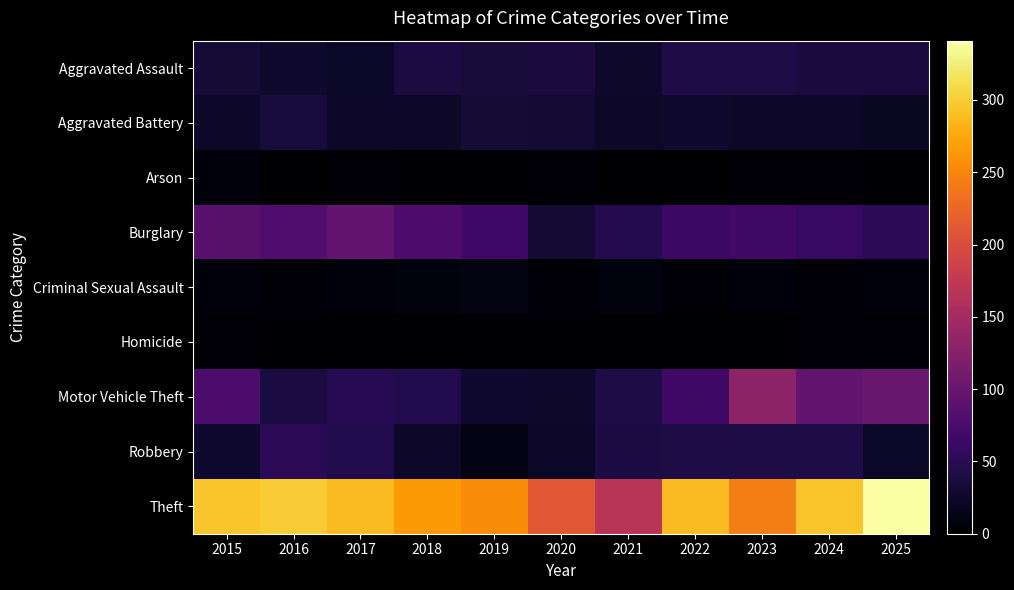

Reading left to right, what are all the values shown in this chart?

Aggravated Assault: 2015=32	2016=27	2017=23	2018=38	2019=34	2020=36	2021=26	2022=40	2023=40	2024=37	2025=36
Aggravated Battery: 2015=24	2016=35	2017=25	2018=25	2019=33	2020=31	2021=25	2022=28	2023=24	2024=24	2025=22
Arson: 2015=7	2016=1	2017=3	2018=2	2019=1	2020=3	2021=0	2022=0	2023=3	2024=3	2025=2
Burglary: 2015=87	2016=80	2017=96	2018=78	2019=69	2020=30	2021=46	2022=63	2023=67	2024=61	2025=51
Criminal Sexual Assault: 2015=7	2016=3	2017=7	2018=8	2019=10	2020=4	2021=8	2022=5	2023=7	2024=5	2025=7
Homicide: 2015=3	2016=2	2017=1	2018=0	2019=0	2020=2	2021=2	2022=1	2023=2	2024=3	2025=3
Motor Vehicle Theft: 2015=77	2016=38	2017=48	2018=44	2019=29	2020=26	2021=40	2022=67	2023=133	2024=95	2025=100
Robbery: 2015=29	2016=51	2017=44	2018=25	2019=13	2020=25	2021=39	2022=41	2023=41	2024=40	2025=23
Theft: 2015=295	2016=299	2017=289	2018=265	2019=255	2020=211	2021=168	2022=289	2023=245	2024=294	2025=341